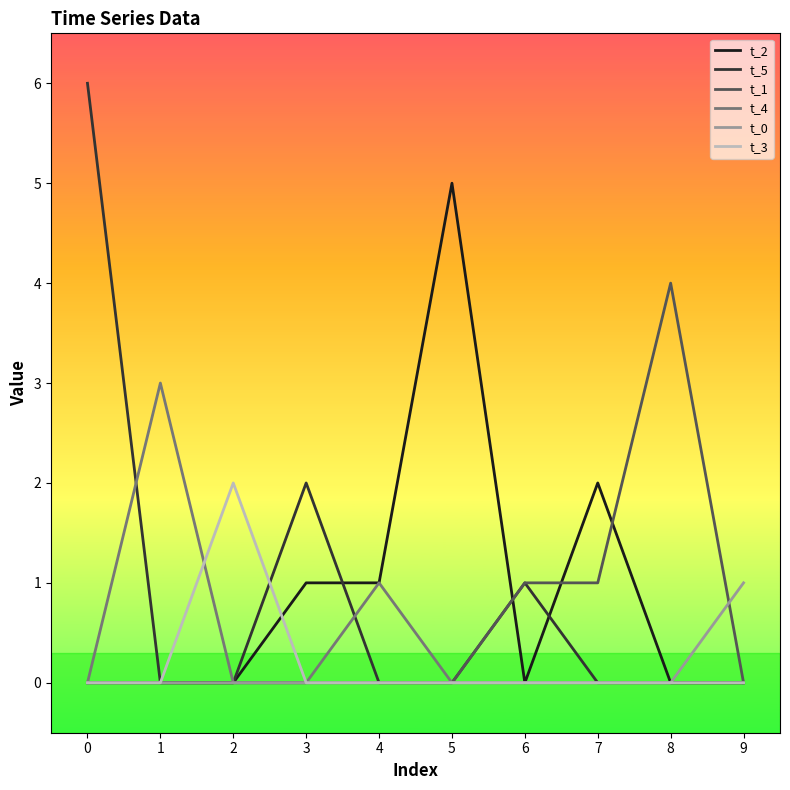

List the series in order of their peak value, lowest first.

t_0, t_3, t_4, t_1, t_2, t_5